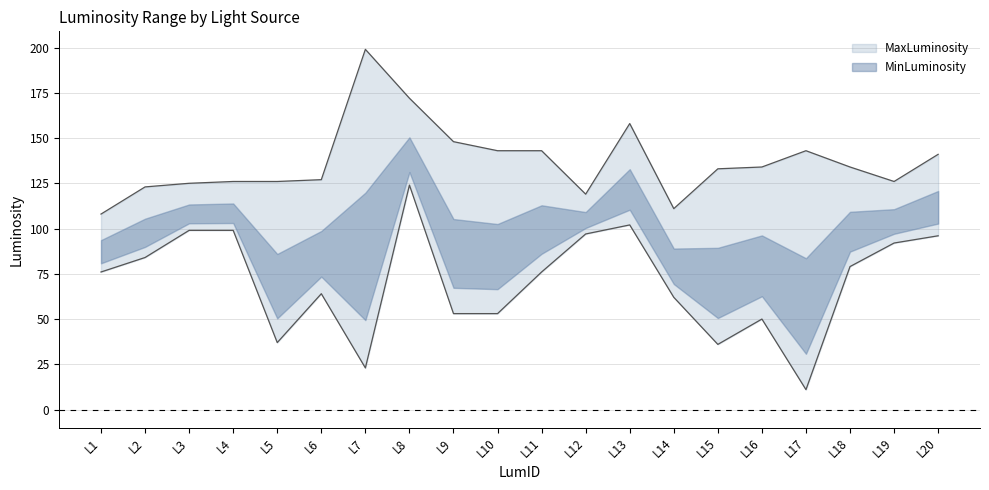

In MaxLuminosity, how many points are lower than both neighbors (excluding endpoints)?

3